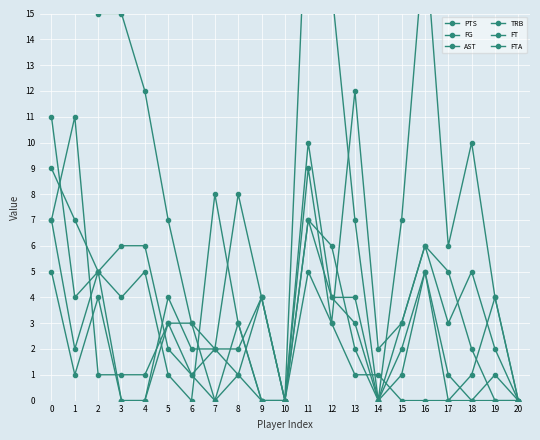

What are all the series names shown in the legend?

PTS, FG, AST, TRB, FT, FTA